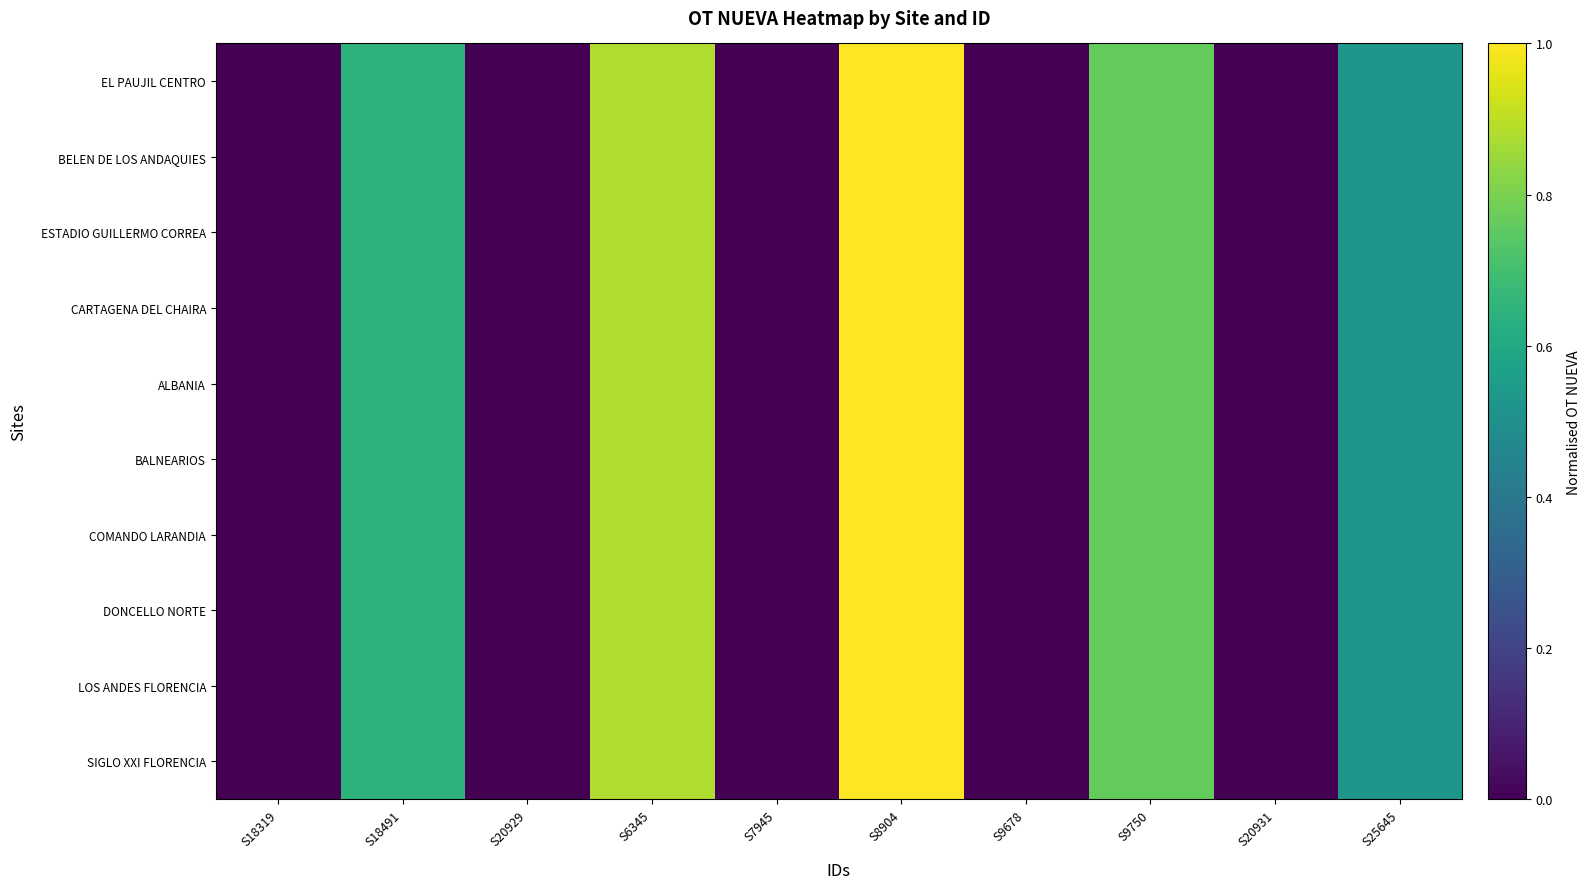

At how many categories does at least one series exceed 0?

5